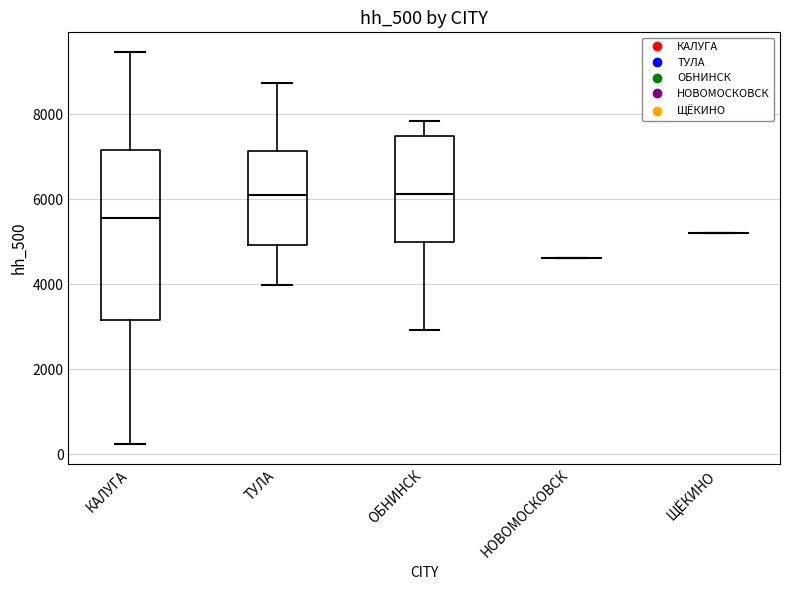

Where does the lower whisker of the box for ОБНИНСК end on the y-axis? The values are not printed on the chart, so give them approximately, as read against the axis.

3000